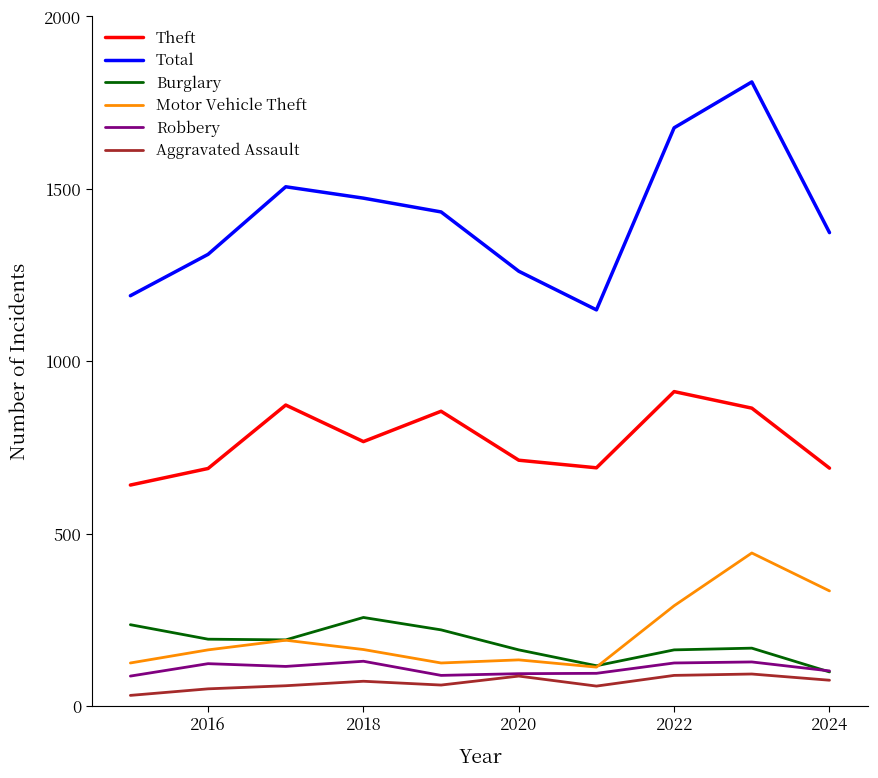

True or false: Aggravated Assault and Theft intersect in this chart.

False